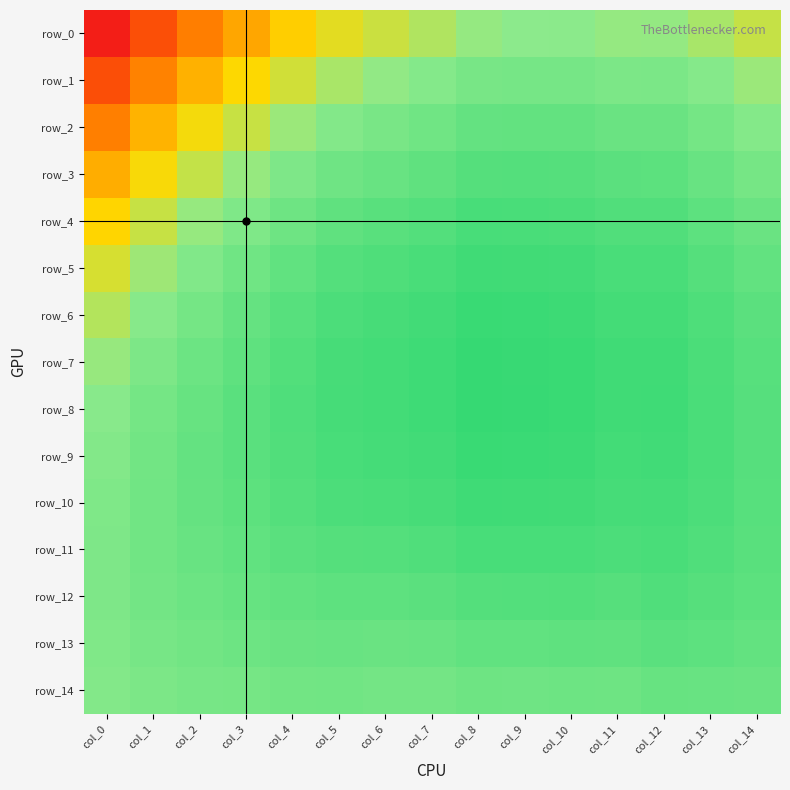

How many row_4 values are between 0 and 1?

15